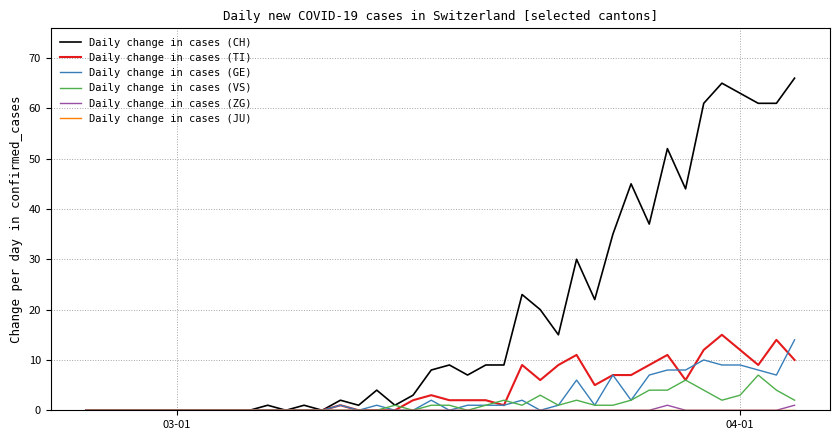

What is the maximum value shown in the chart?

66